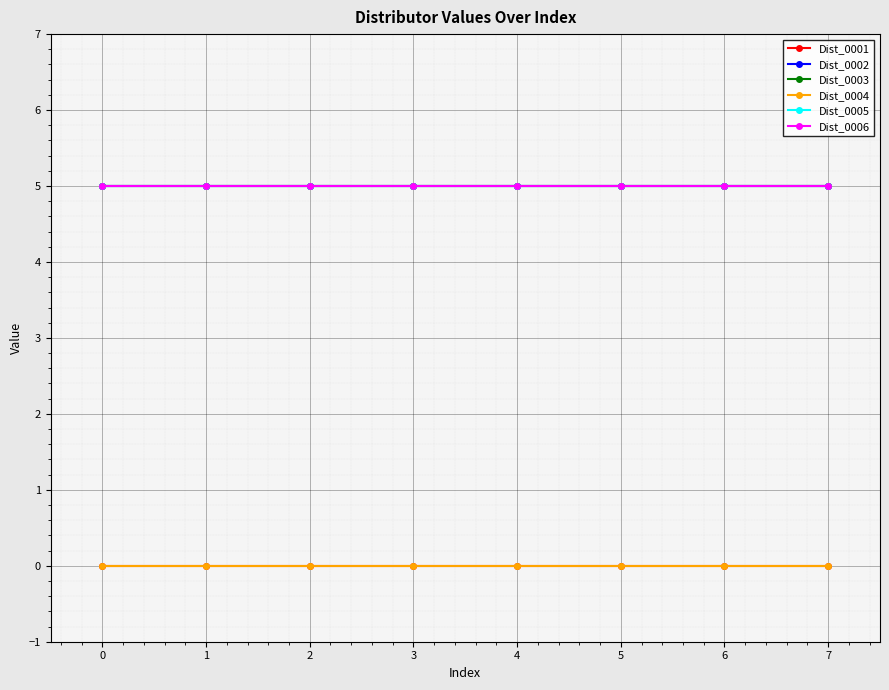

How many lines are shown in the chart?

6